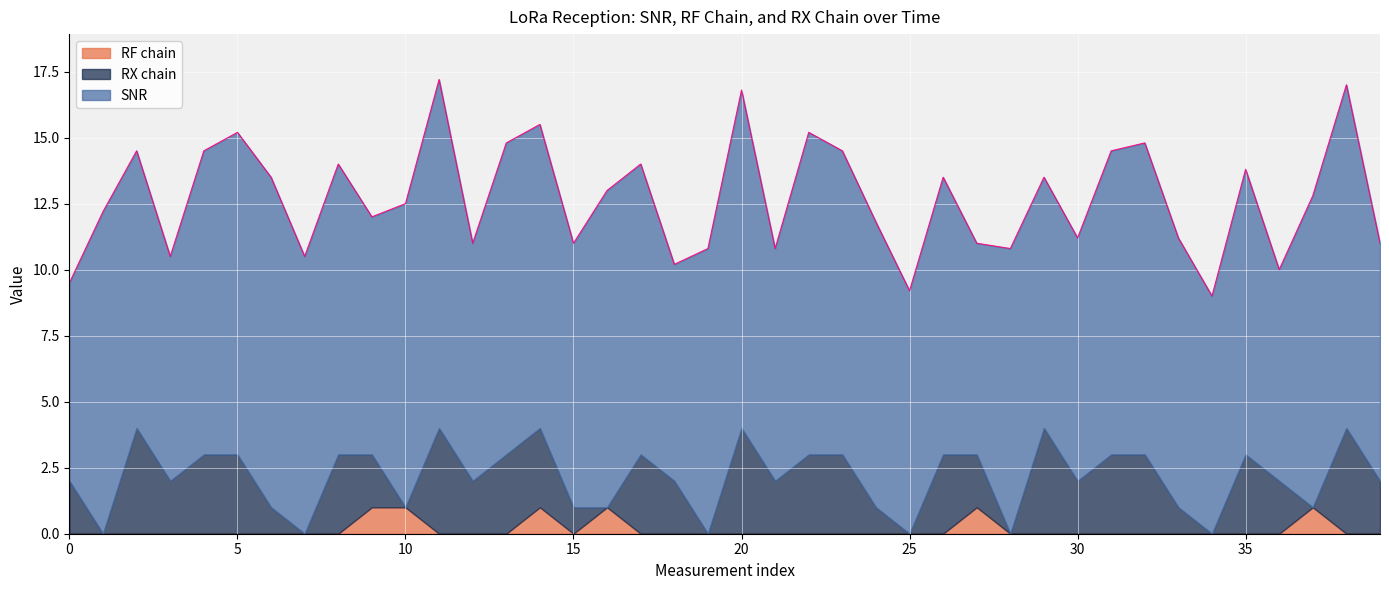

The RX chain series shows 2.0 at 39. True or false?

True